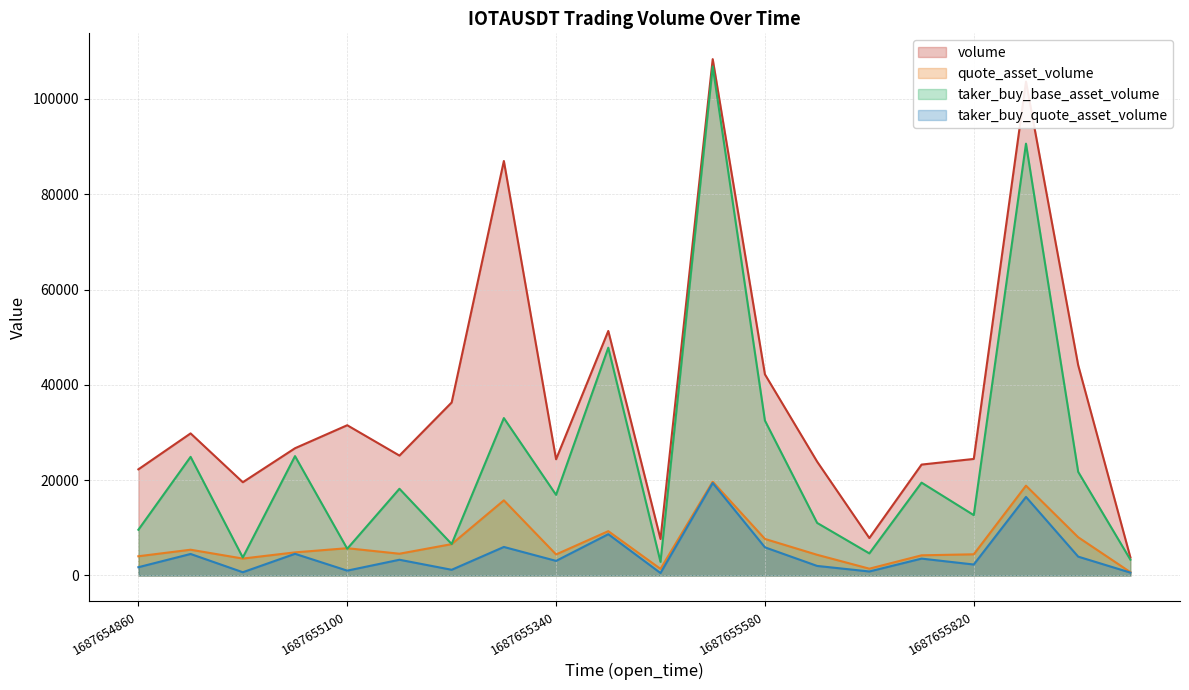

What is the greatest value displayed?

108358.8